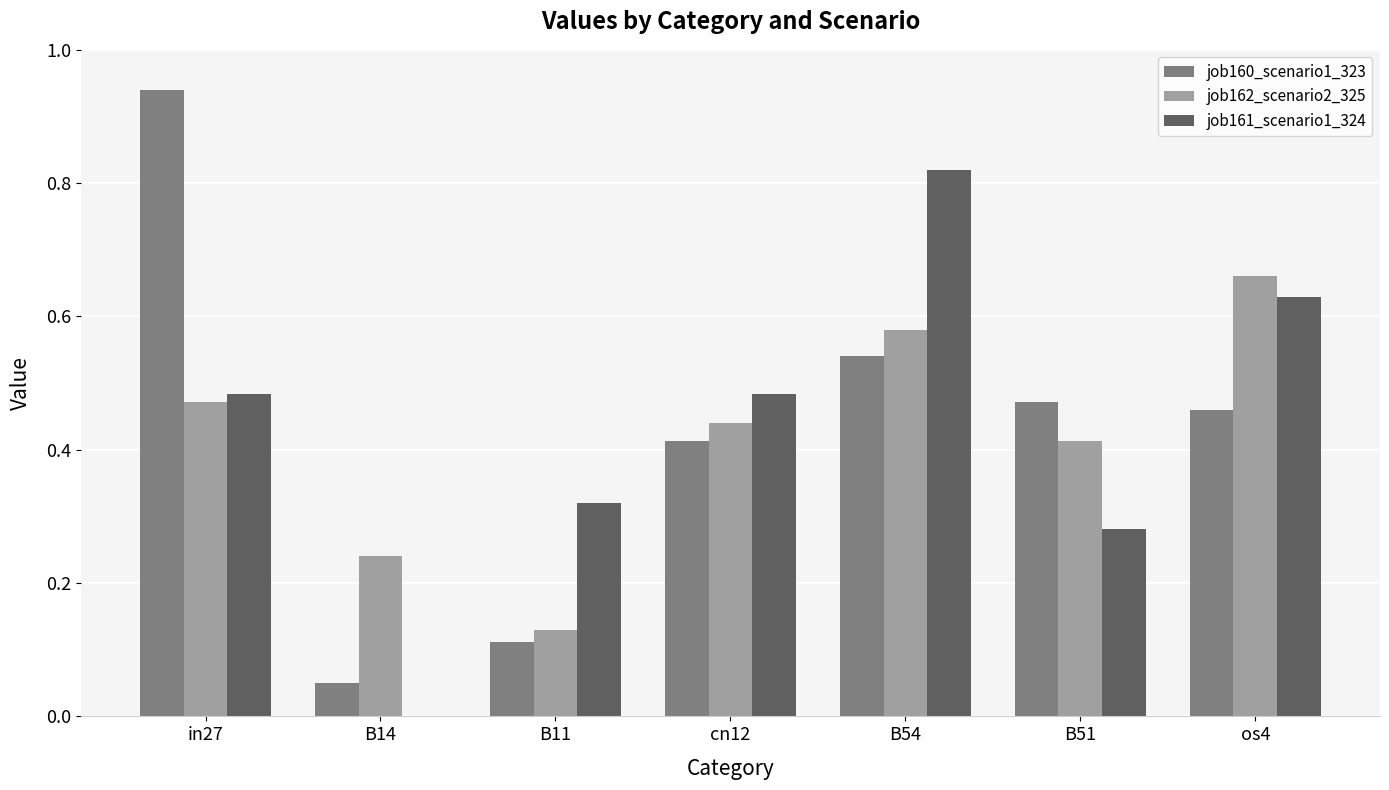

What are all the series names shown in the legend?

job160_scenario1_323, job162_scenario2_325, job161_scenario1_324